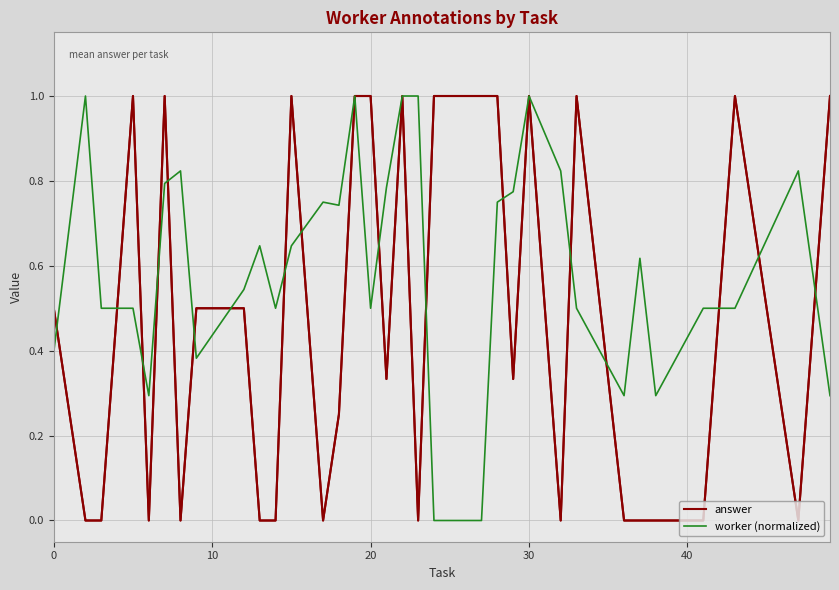

True or false: worker (normalized) has more than 0 points higher than both neighbors.

True